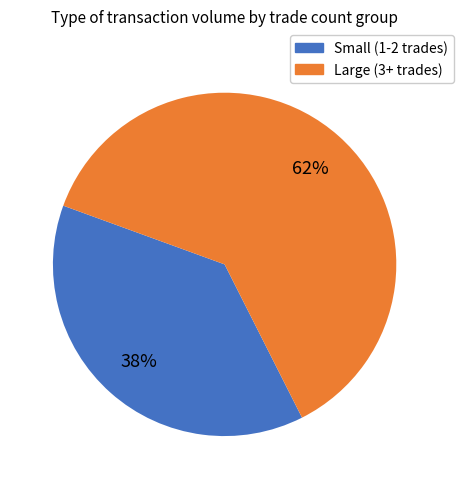

Is there a majority slice in this chart?

Yes